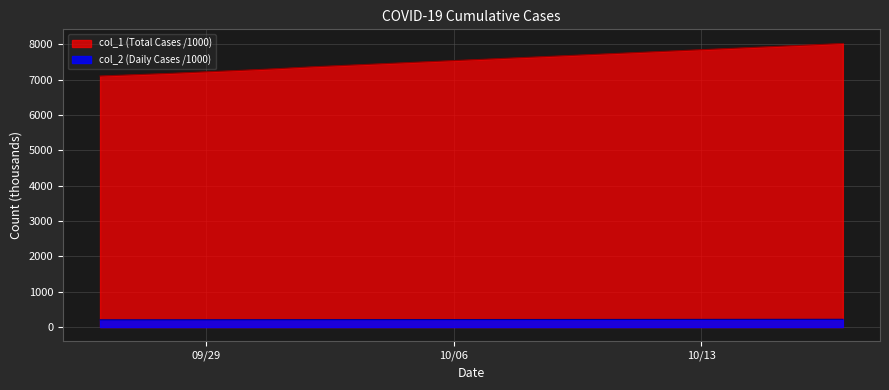

Which category has the lowest value across all series?

09/26/2020